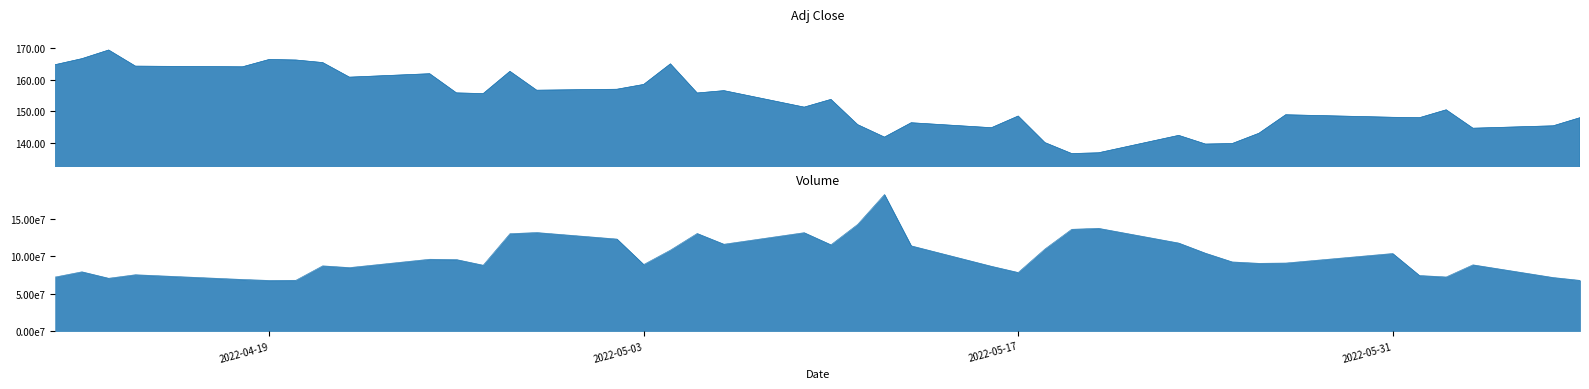

Which has a higher value, 2022-05-16 or 2022-05-09?

2022-05-09